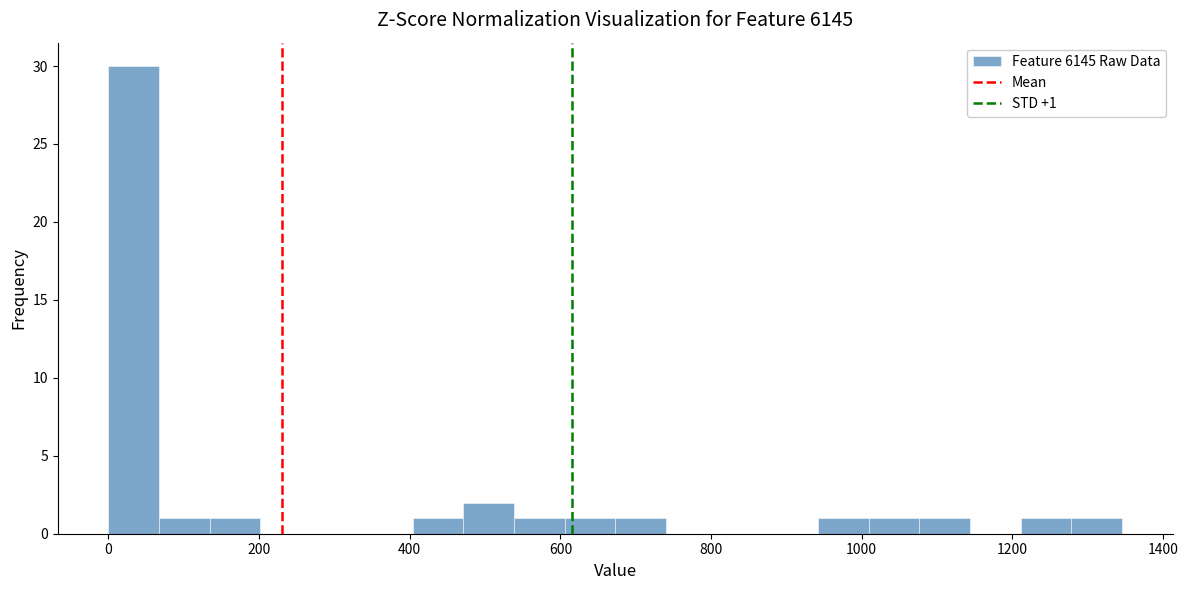

Around what value on the x-axis is the tallest bar? Give the approximate position of its centre, as read against the axis.

40